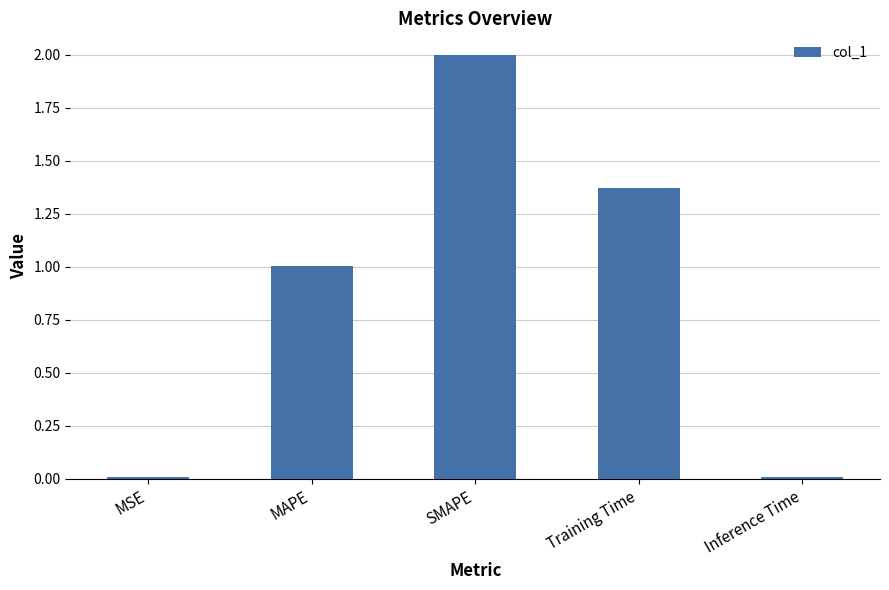

Which has a higher value, MAPE or Inference Time?

MAPE